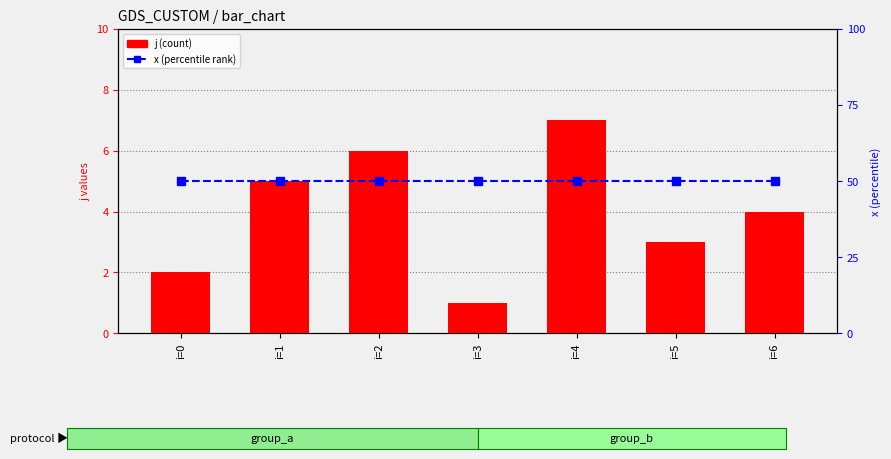

What is the value of the x bar at the 6th from the left?

1